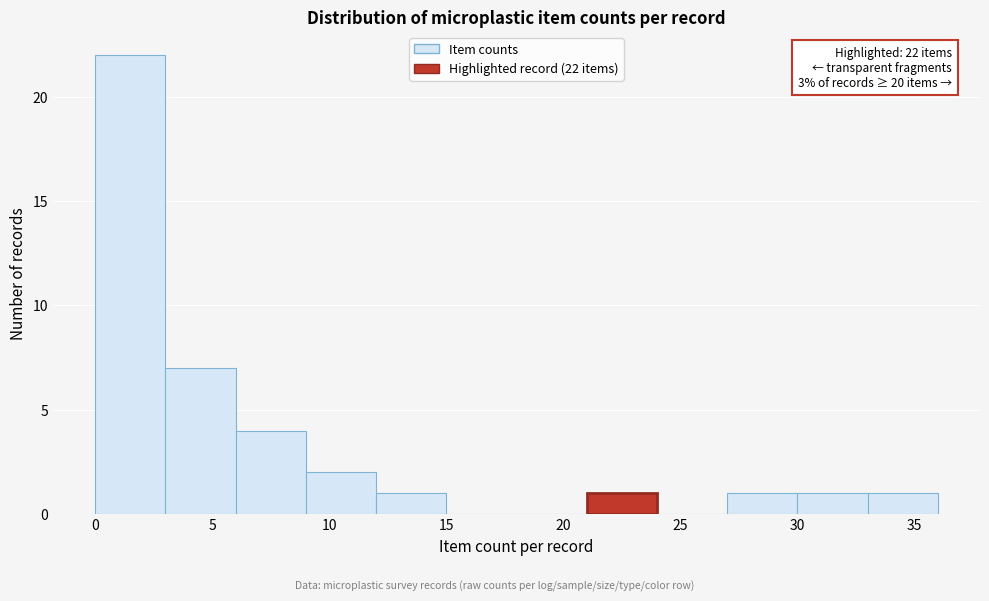

Which range on the x-axis has the tallest bar?

0 to 3